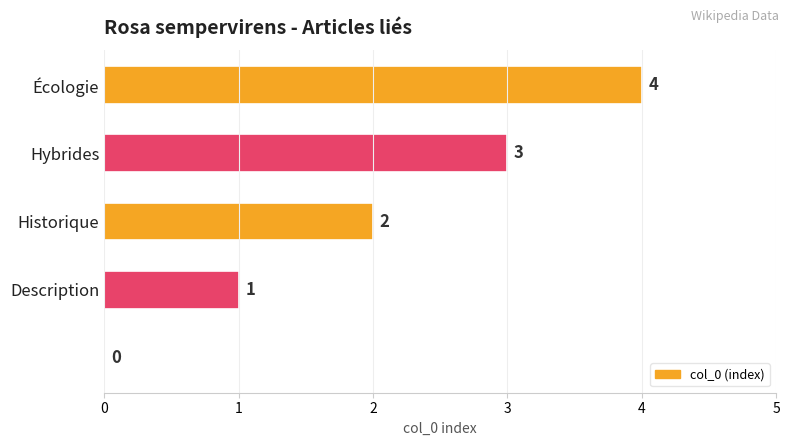

What is the maximum value shown in the chart?

4